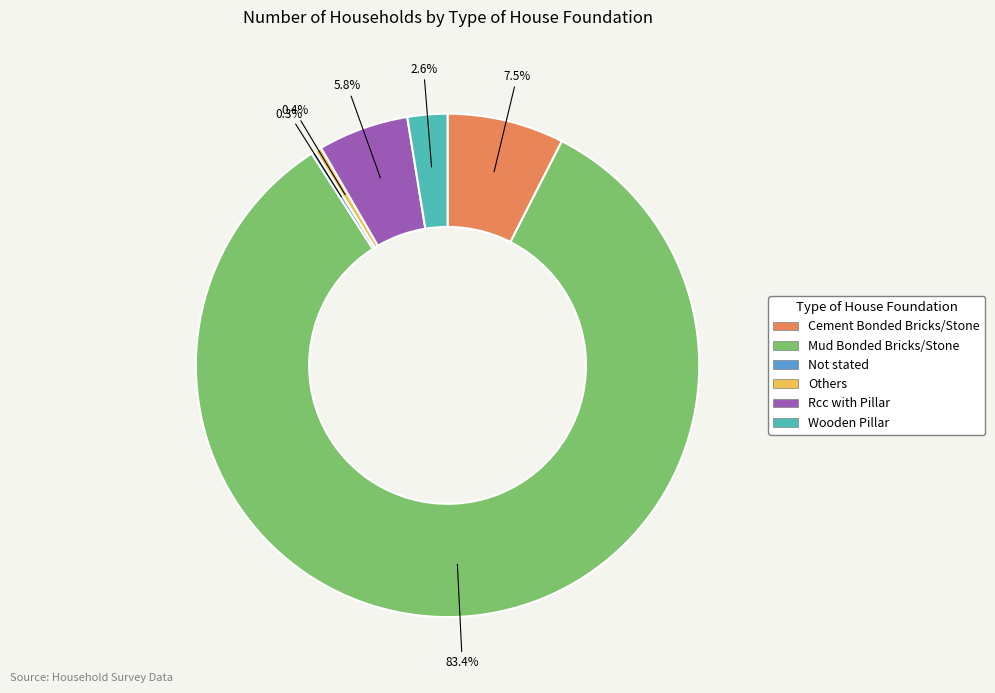

Which slice is the largest?

Mud Bonded Bricks/Stone